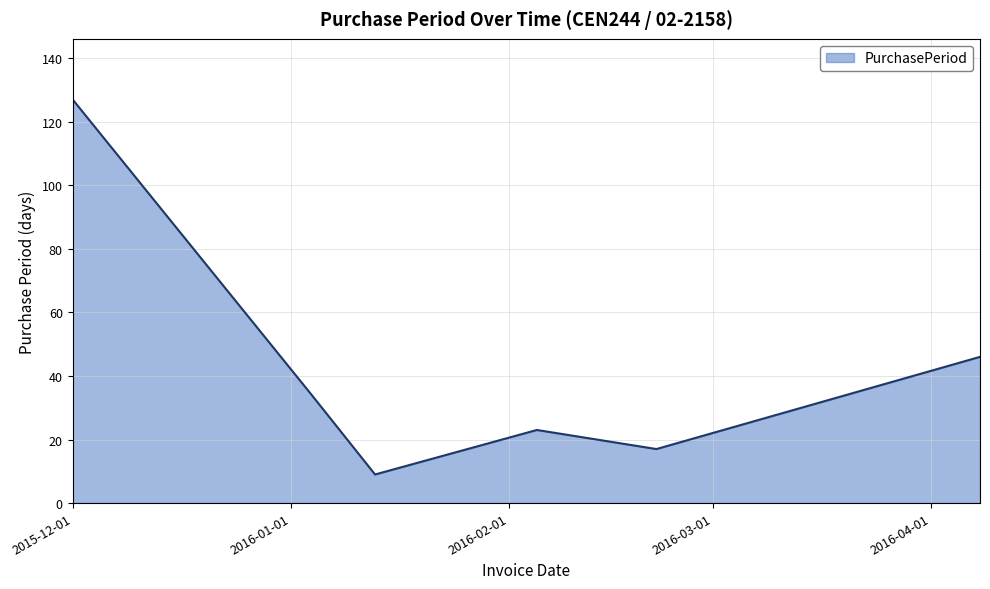

What is the greatest value displayed?

127